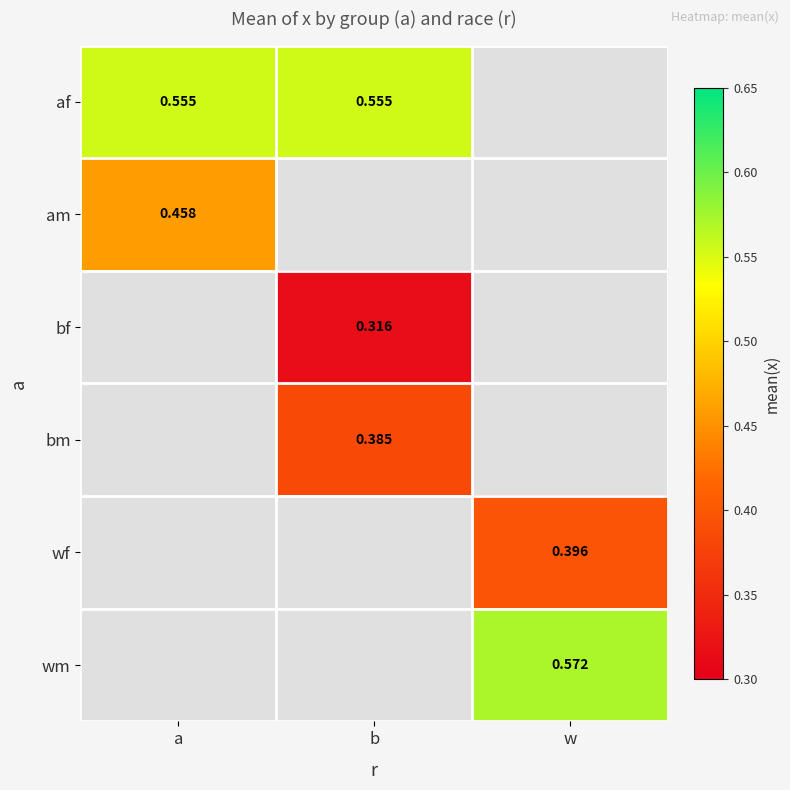

Which category has the lowest value across all series?

b